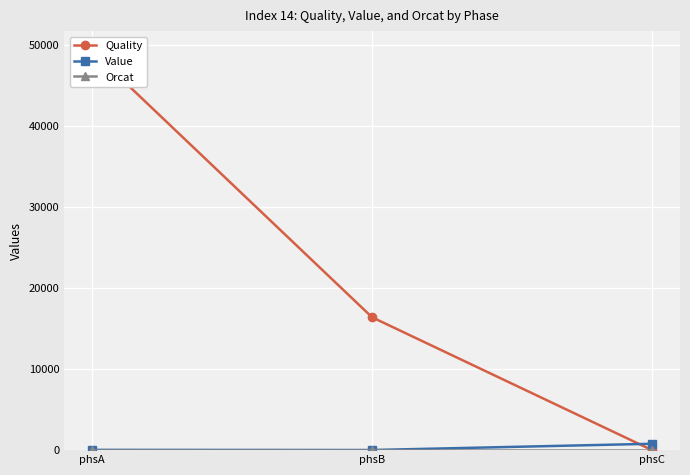

How many lines are shown in the chart?

3